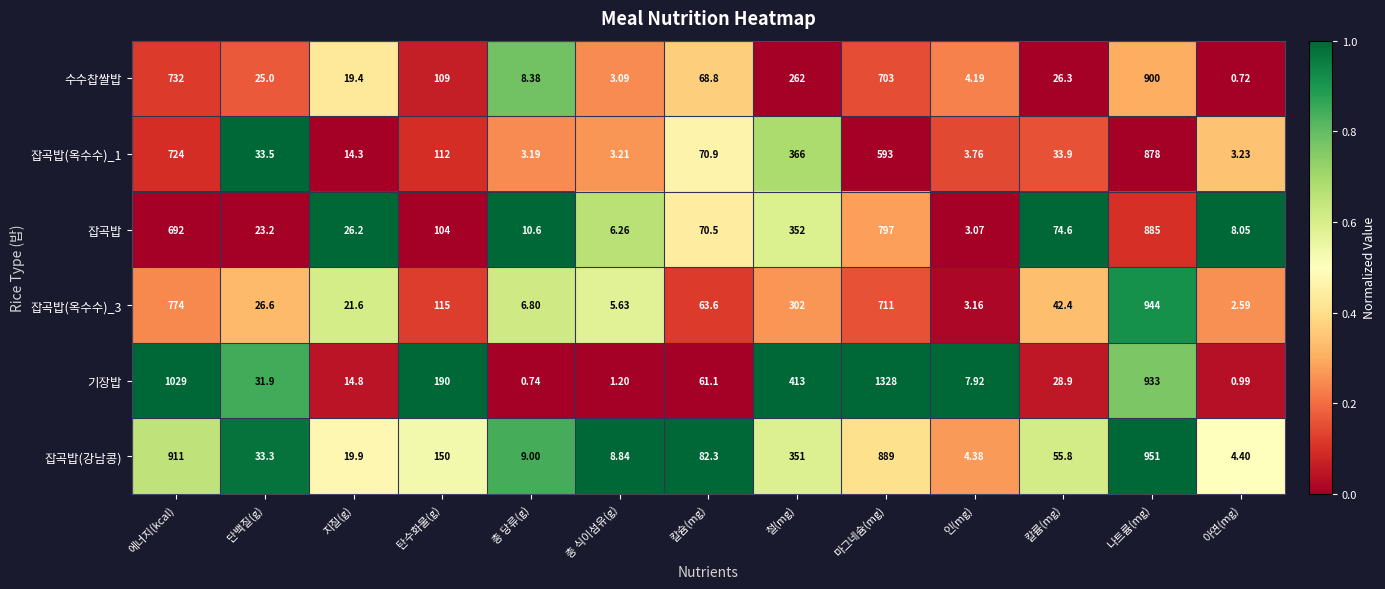

Rank the categories by 잡곡밥(강남콩) value from highest to lowest.

나트륨(mg), 에너지(kcal), 마그네슘(mg), 철(mg), 탄수화물(g), 칼슘(mg), 칼륨(mg), 단백질(g), 지질(g), 총 당류(g), 총 식이섬유(g), 아연(mg), 인(mg)